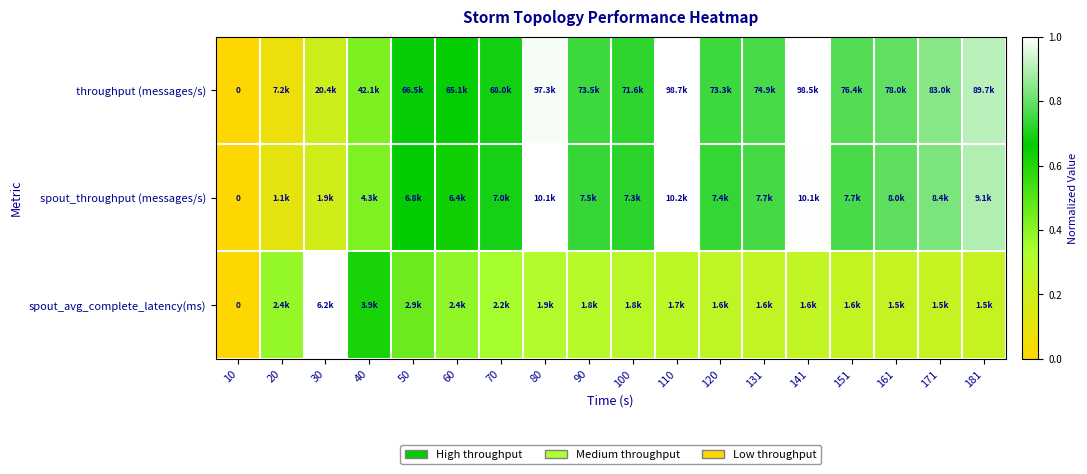

Rank the series at 171 from lowest to highest value.

spout_avg_complete_latency(ms), spout_throughput (messages/s), throughput (messages/s)